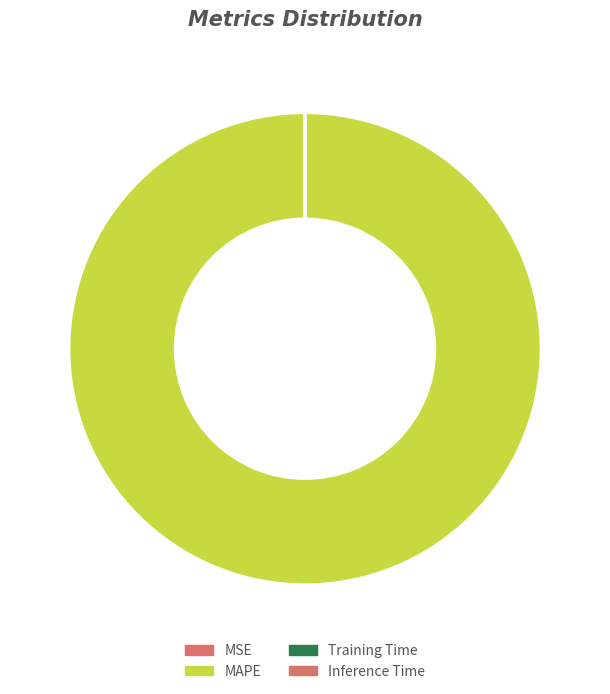

Does Inference Time account for over 50% of the chart?

No